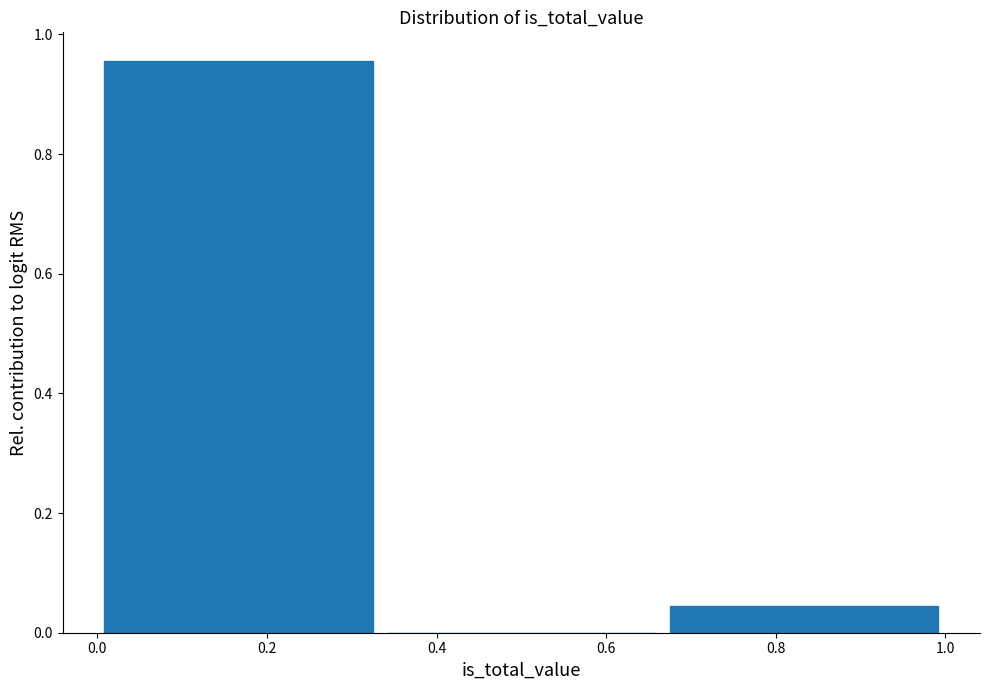

Reading left to right, list every bar in this chart as the range it spans on the x-axis followed by its height. Neither the bar edges nor the heights are printed on the chart, so give them approximately, as read against the axes.

0.00 to 0.34: 0.96
0.34 to 0.66: 0
0.66 to 1.00: 0.04